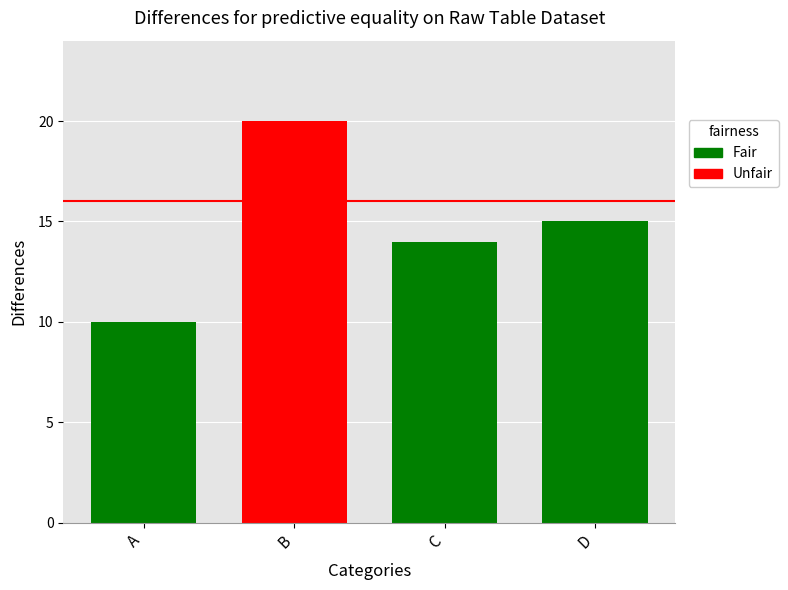

True or false: Nilai_right has a value of 14 at C.

True